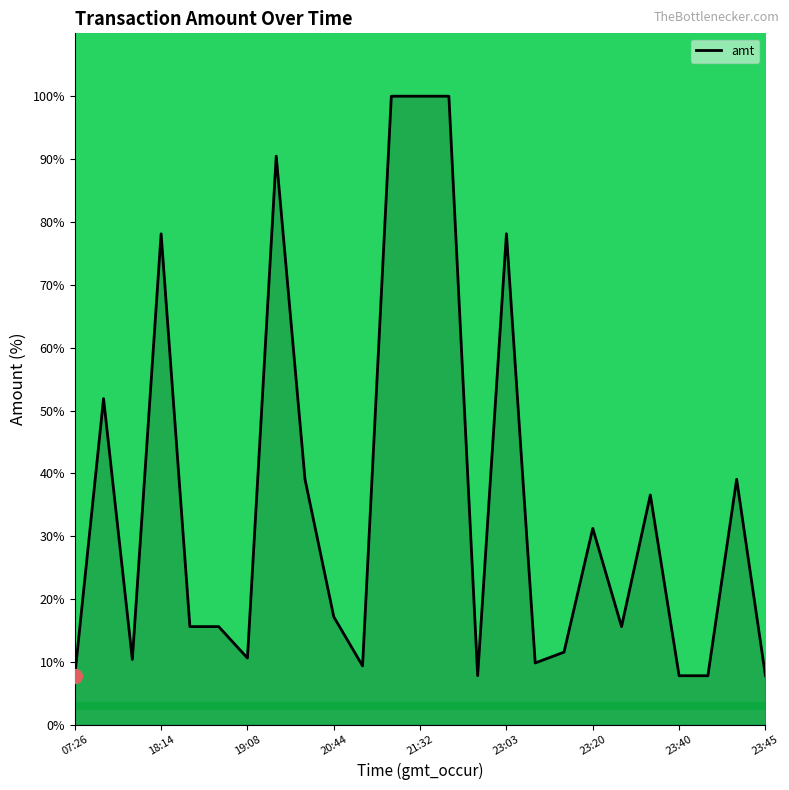

What is the change in value from 10 to 17?

+2.2